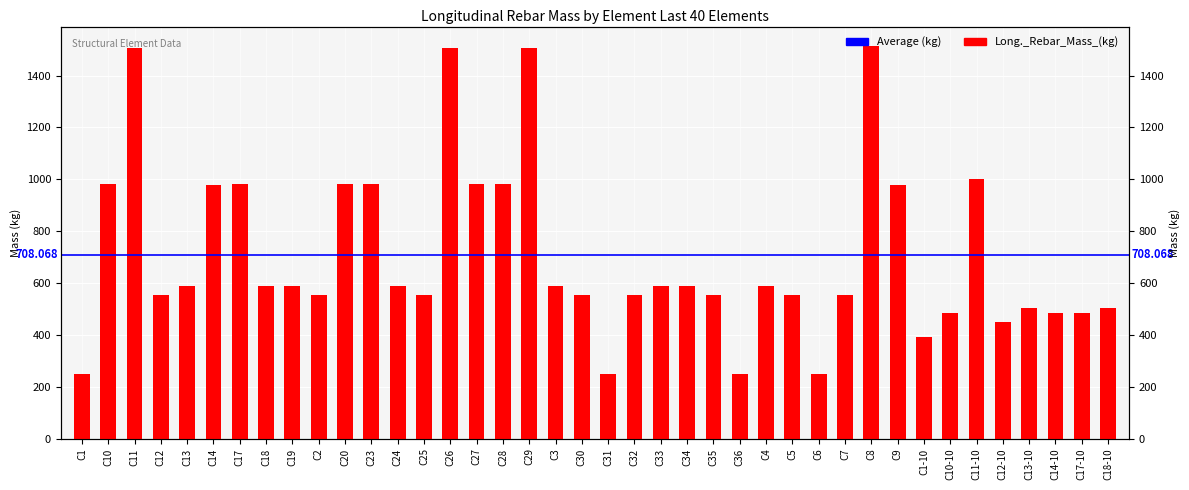

True or false: the data shows 981.4 at C23.

True